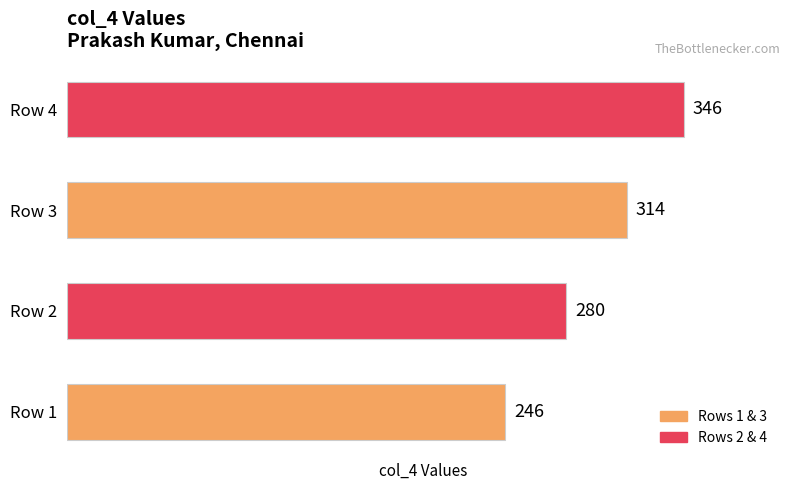

Reading bottom to top, list all the values displayed in this chart.

246	280	314	346